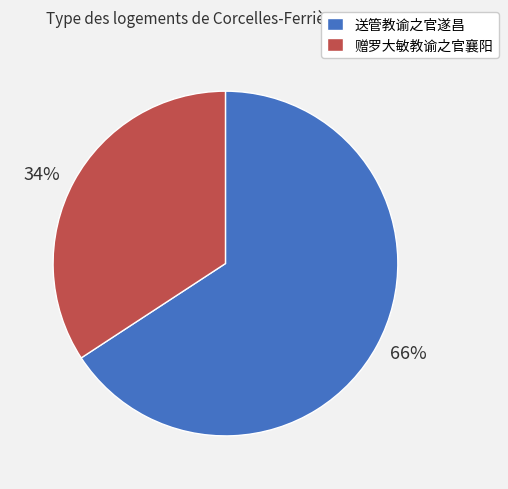

The 赠罗大敏教谕之官襄阳 slice represents 28% of the pie. True or false?

False